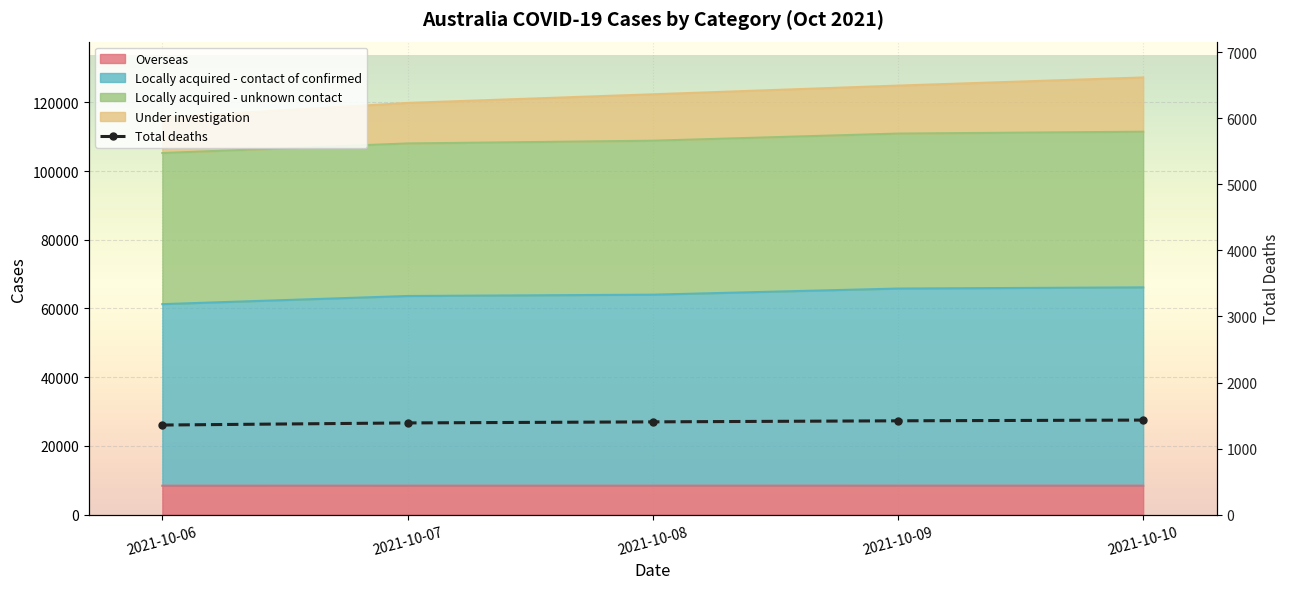

True or false: the data shows 1405 at 2021-10-08.

True